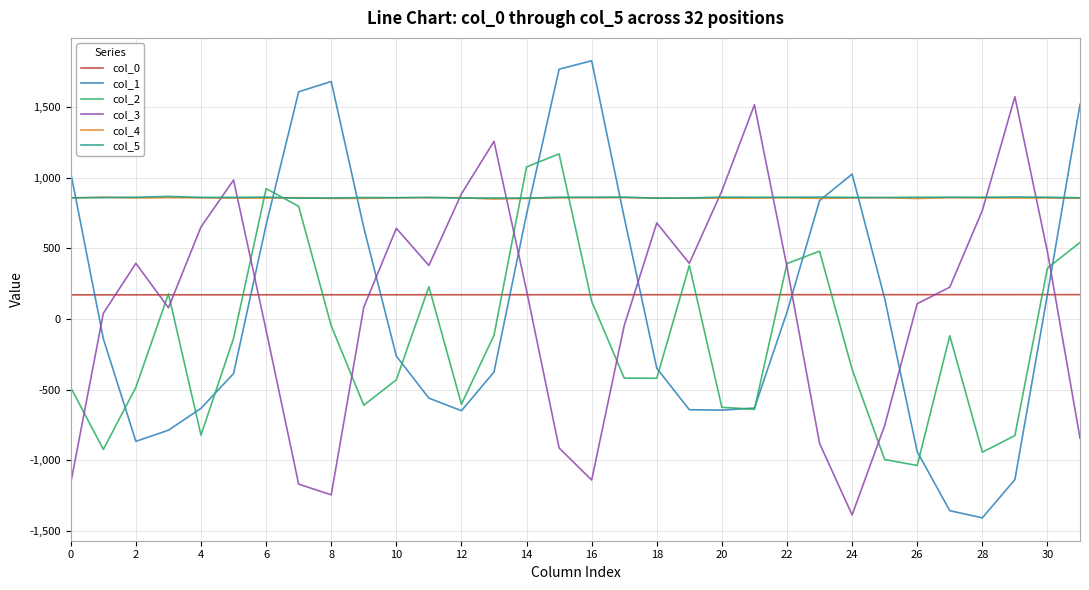

What is the difference between the maximum and minimum values in the col_0 series?

1.4